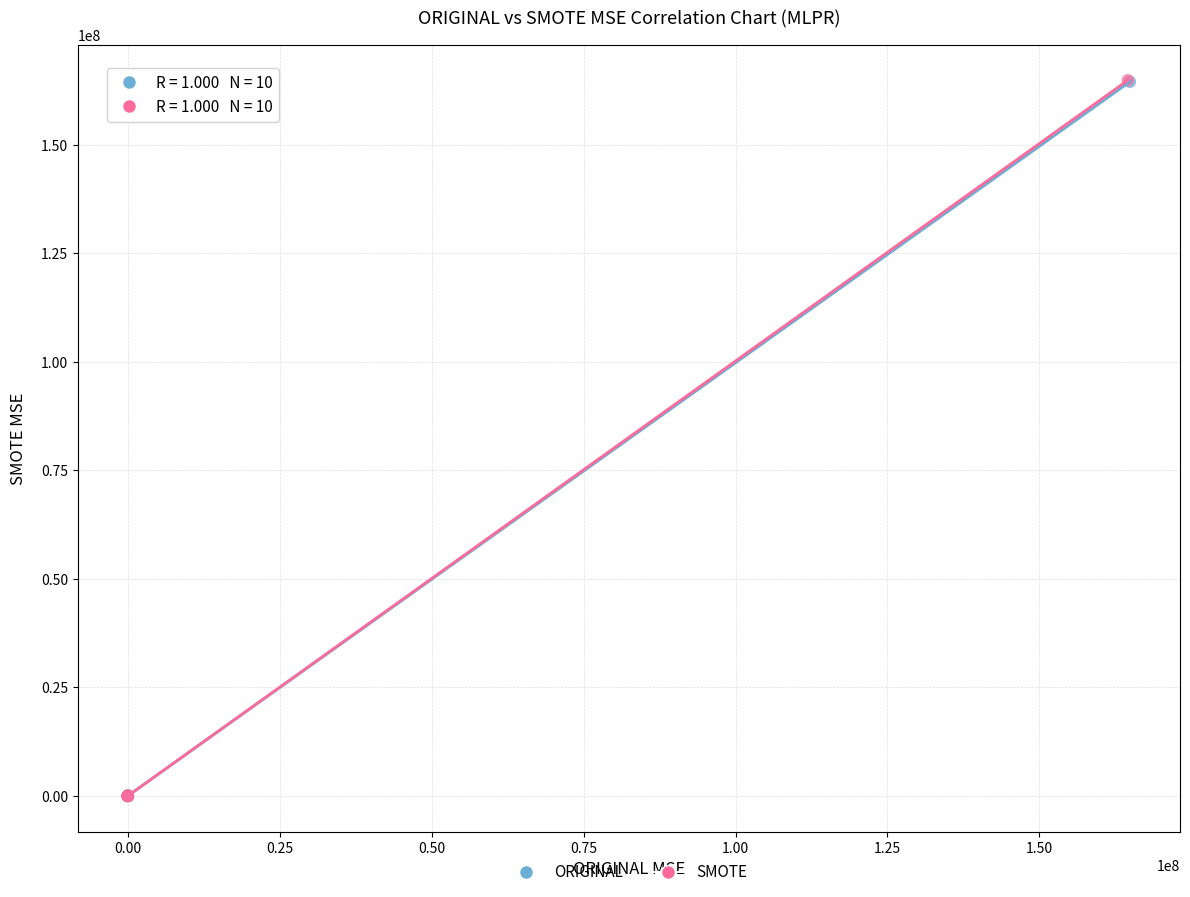

What are all the series names shown in the legend?

ORIGINAL, SMOTE